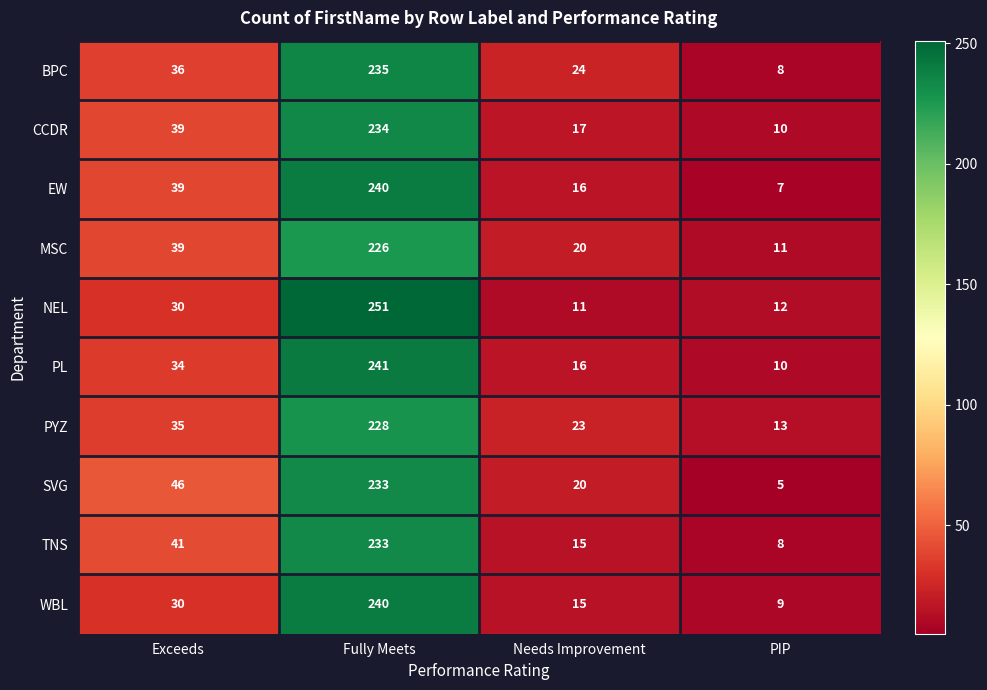

List the labels in order of CCDR value, largest first.

Fully Meets, Exceeds, Needs Improvement, PIP